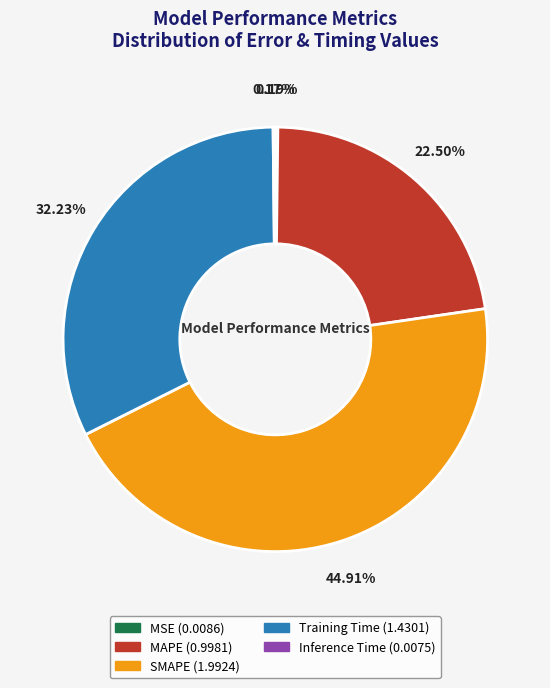

Does SMAPE represent more than half of the total?

No